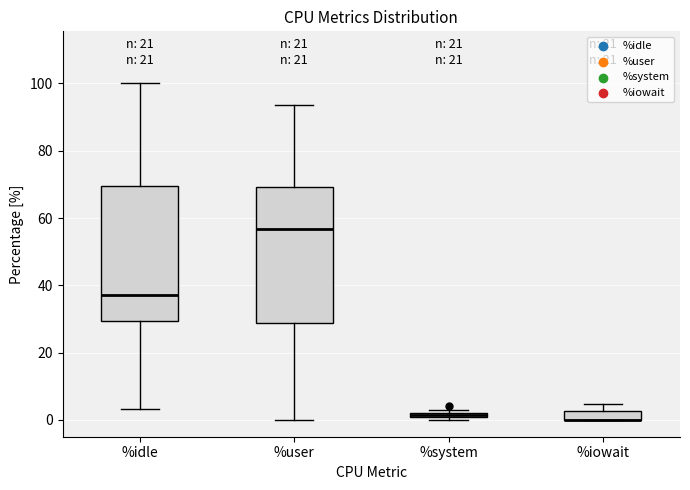

Where is the upper edge of the box for %iowait on the y-axis? The values are not printed on the chart, so give them approximately, as read against the axis.

2